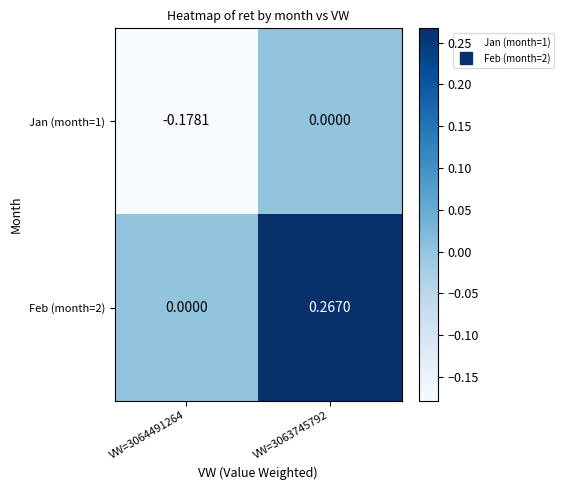

Is the value of Jan (month=1) at VW=3064491264 greater than the value of Feb (month=2) at VW=3063745792?

No